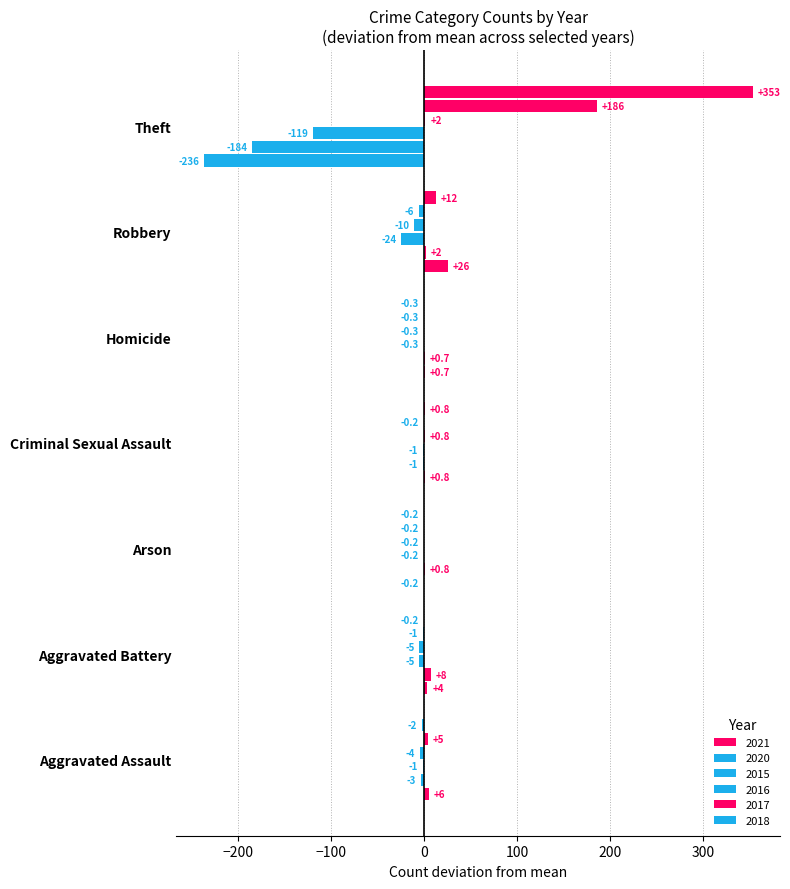

How many categories are shown in the chart?

7